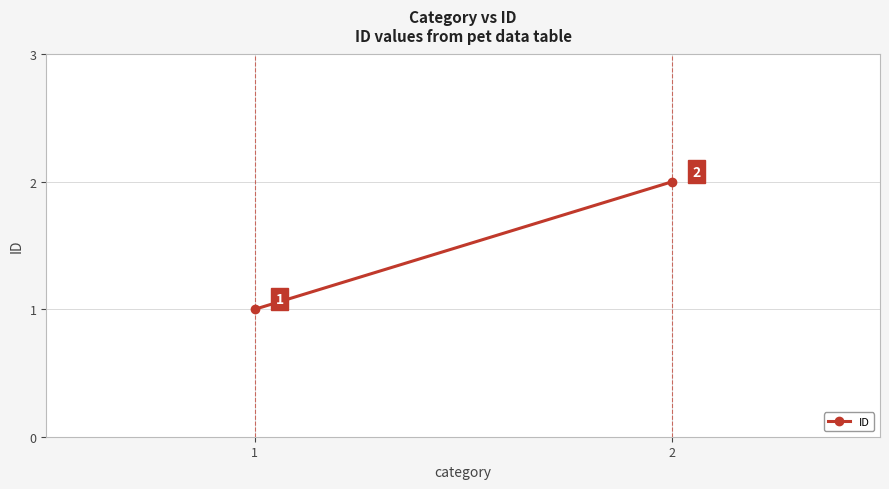

What is the value of the 2nd point from the left?

2